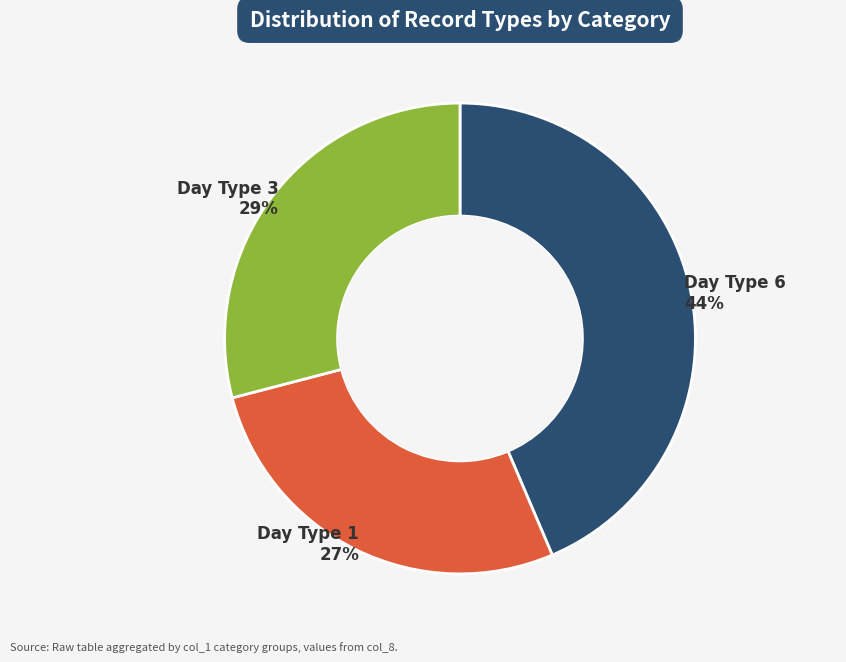

To the nearest percent, what is the average slice percentage?

33%